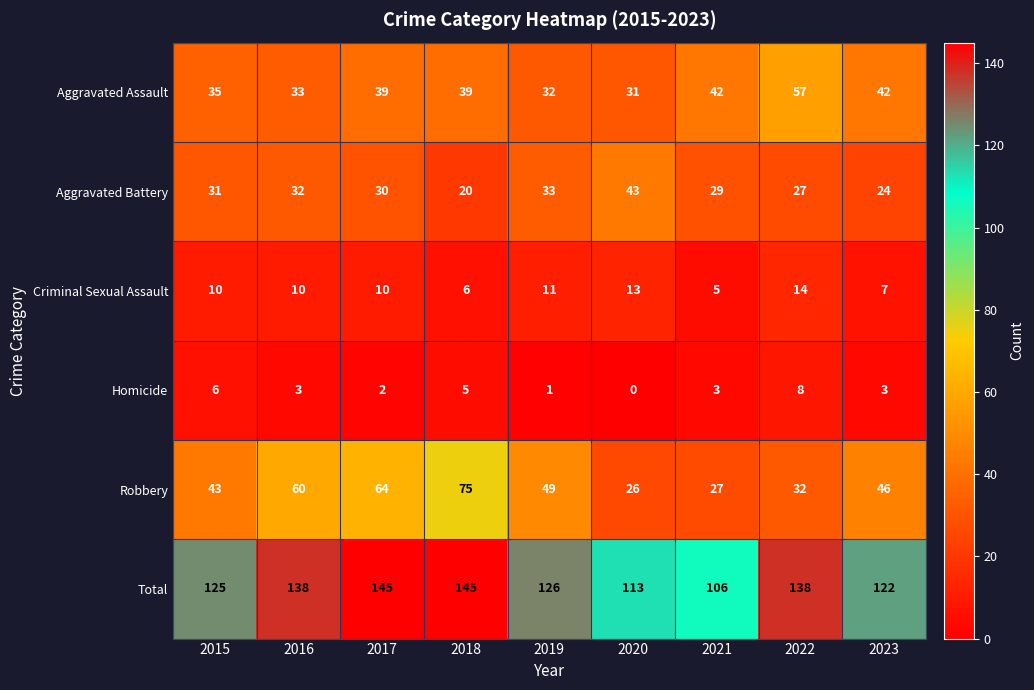

The value of Aggravated Assault at 2022 is 57. True or false?

True